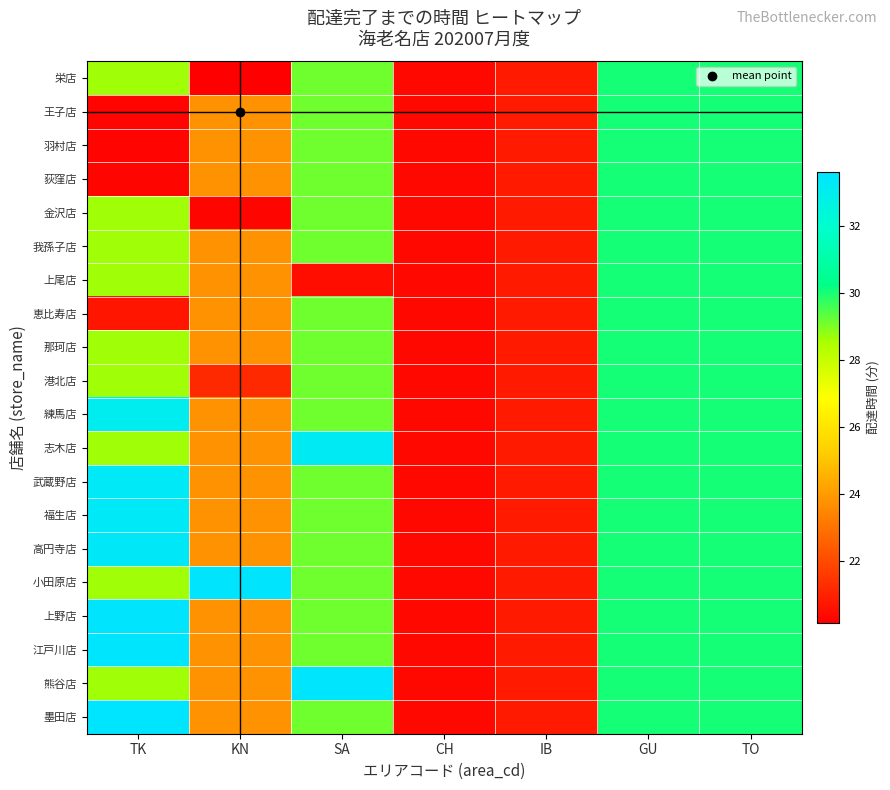

At how many categories does at least one series exceed 23?

5